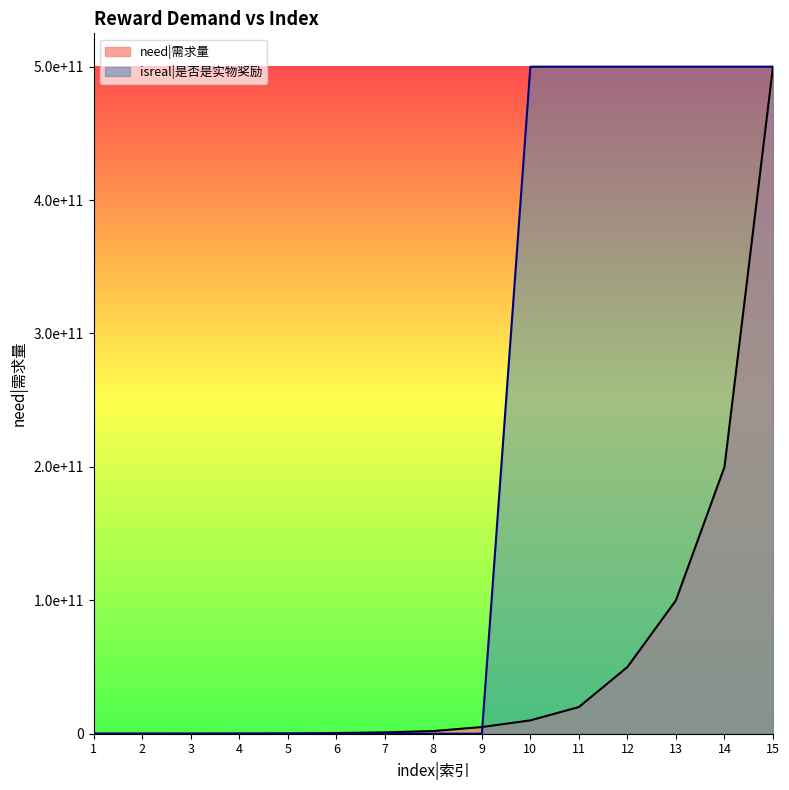

Which series has the largest total across all categories?

isreal|是否是实物奖励